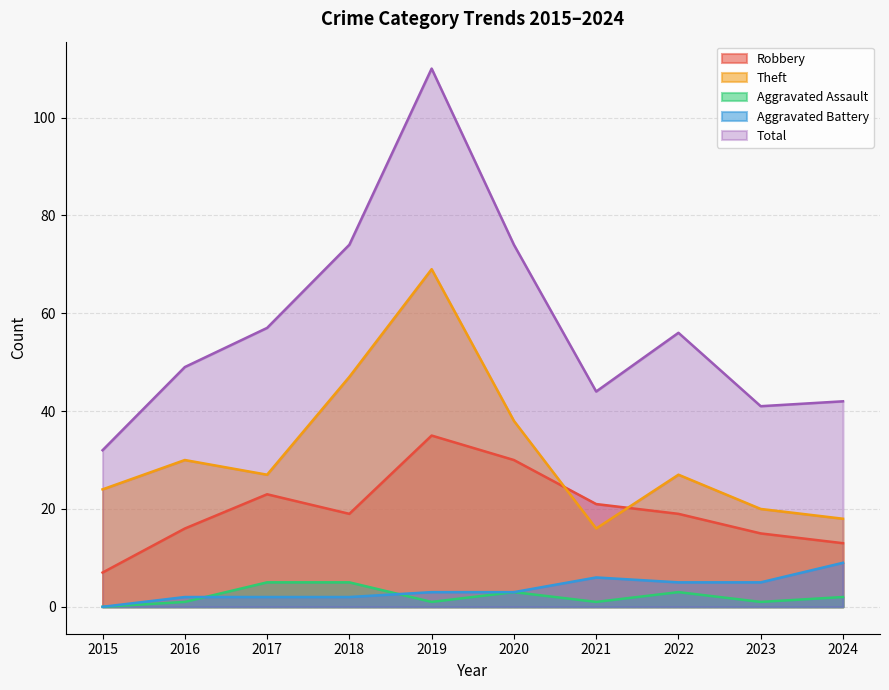

Between which two adjacent categories do Theft and Robbery first intersect?

2020 and 2021